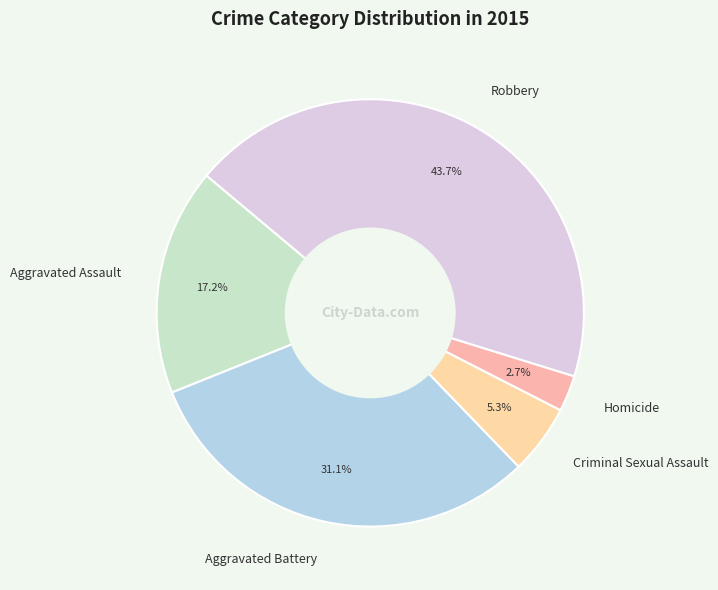

Rank the categories by value from lowest to highest.

Homicide, Criminal Sexual Assault, Aggravated Assault, Aggravated Battery, Robbery